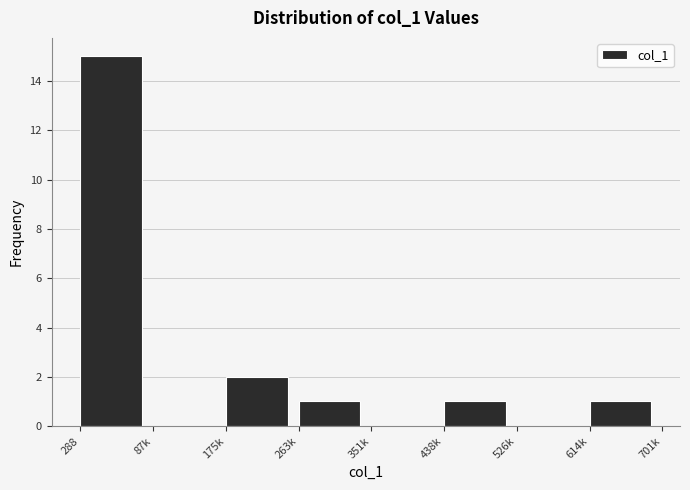

Reading left to right, what are all the values shown in this chart?

288=15	87k=0	175k=2	263k=1	351k=0	438k=1	526k=0	614k=1